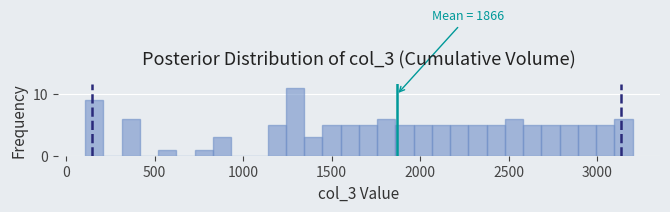

Around what value on the x-axis is the tallest bar? Give the approximate position of its centre, as read against the axis.

1300